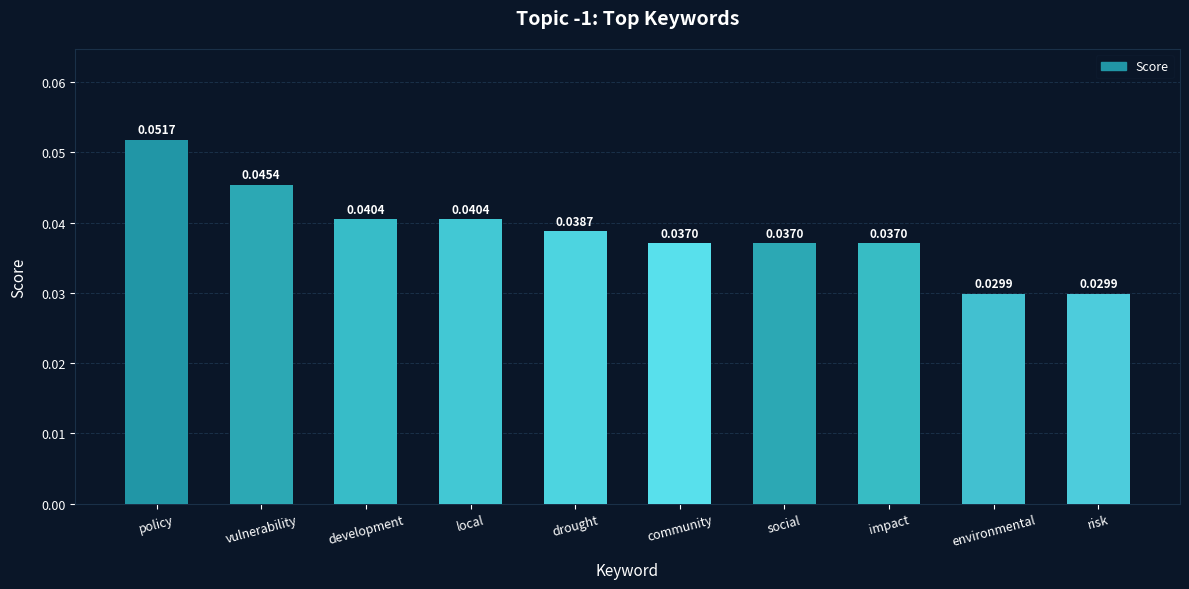

How many values are between 0 and 1?

10